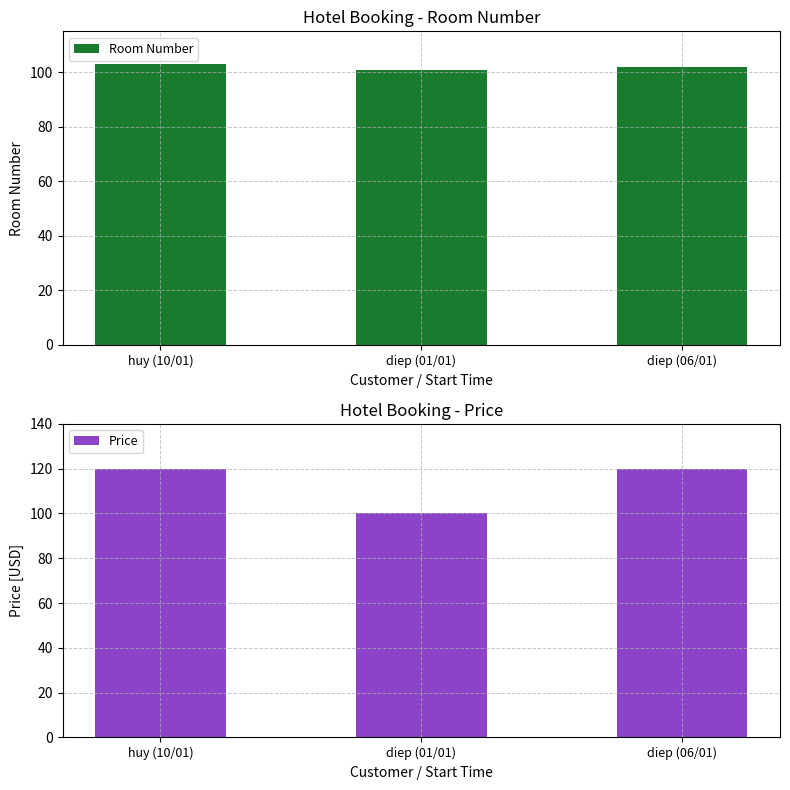

What is the highest value of the Price series?

120